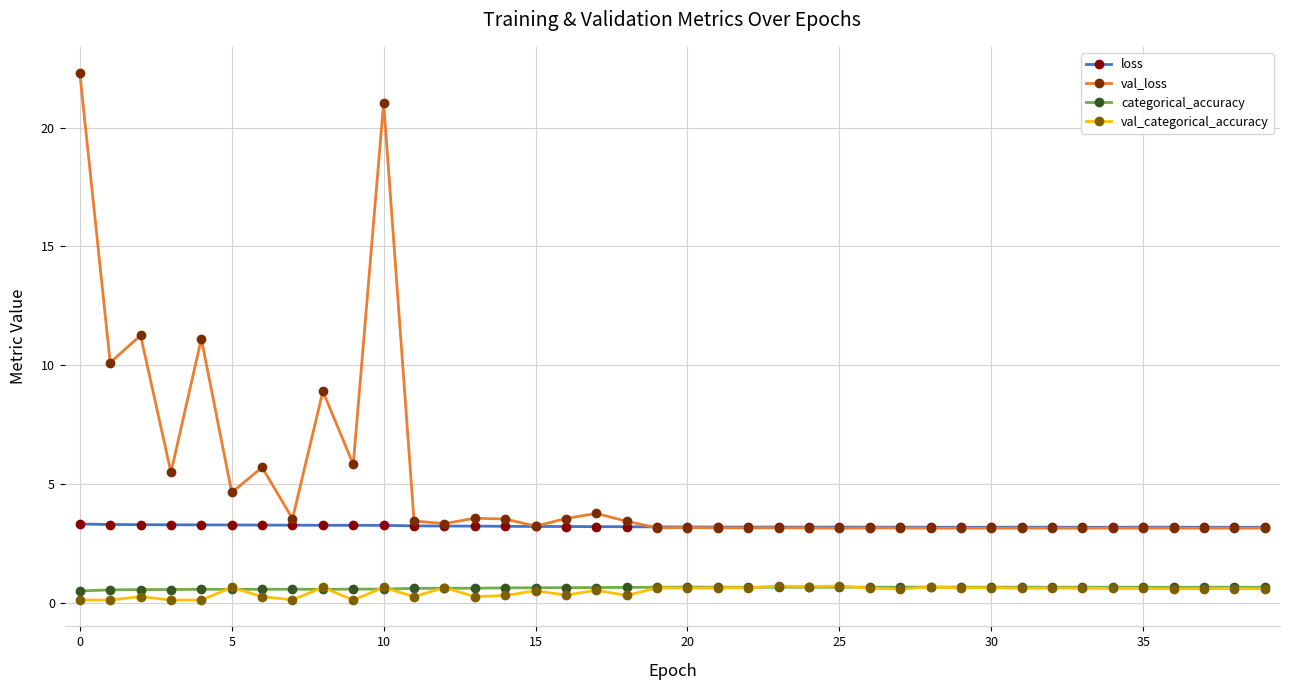

What is the greatest value displayed?

22.3